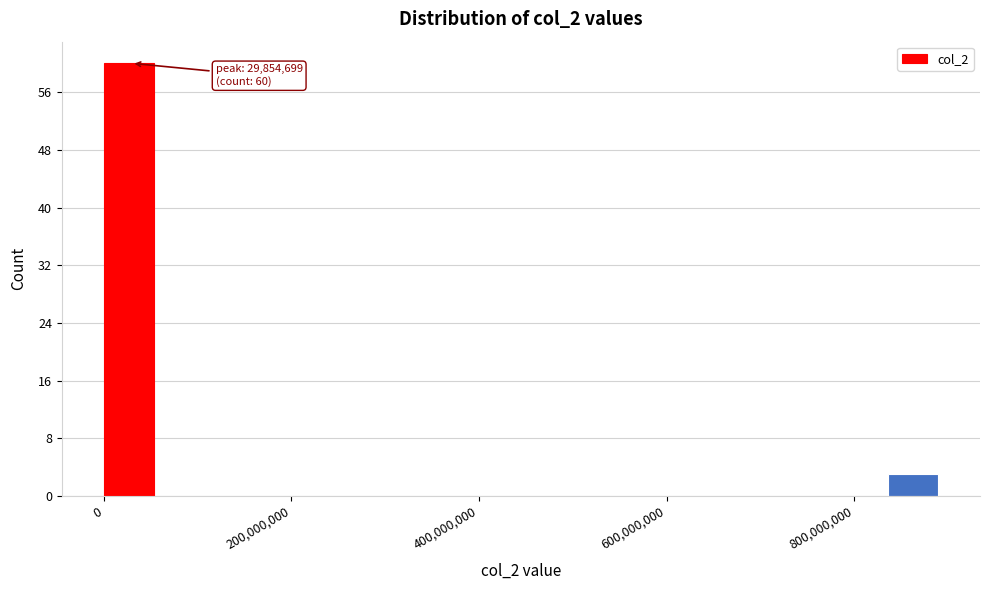

Read against the x-axis, roughly where is the centre of the tallest bar?

20000000